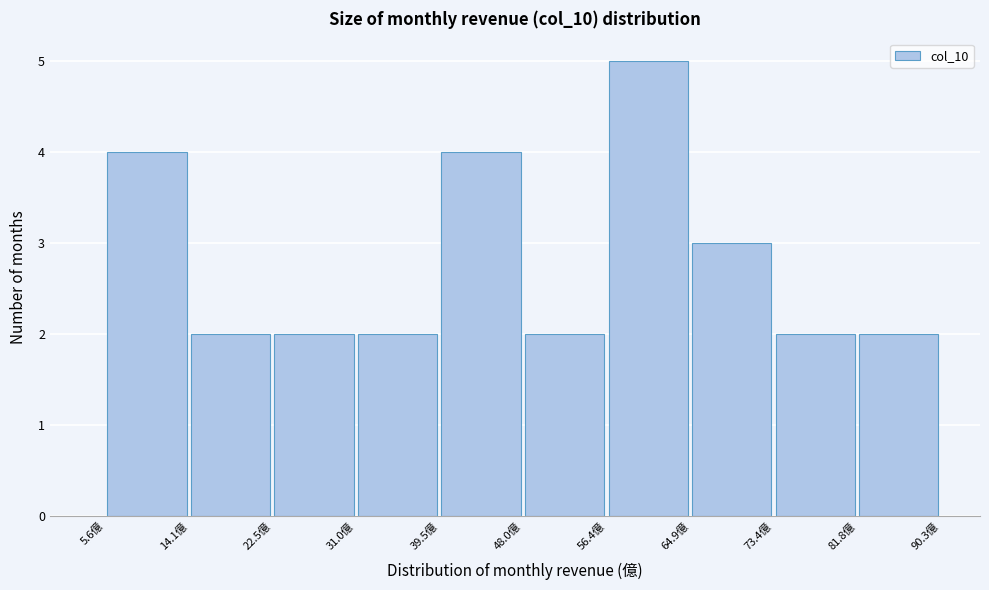

Reading left to right, transcribe this chart: for each bar, give the range it covers on the x-axis and its height. Neither the bar edges nor the heights are printed on the chart, so give them approximately, as read against the axes.

6 to 14: 4
14 to 23: 2
23 to 31: 2
31 to 39: 2
39 to 48: 4
48 to 56: 2
56 to 65: 5
65 to 73: 3
73 to 82: 2
82 to 90: 2